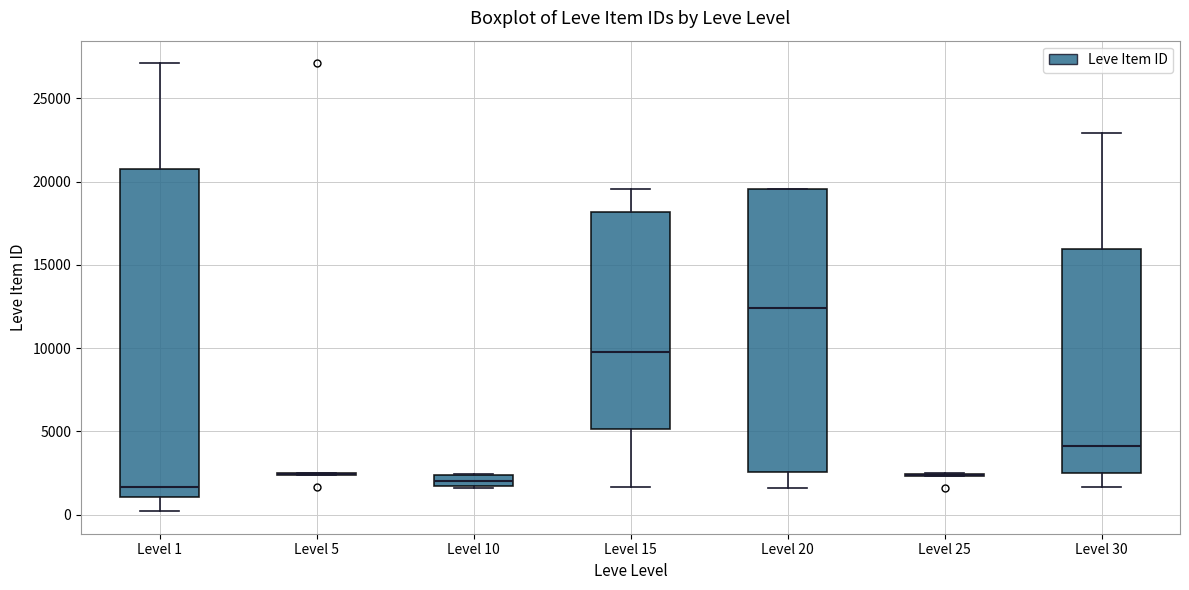

Comparing the boxes themselves (not the whiskers), which one is the tallest?

Level 1